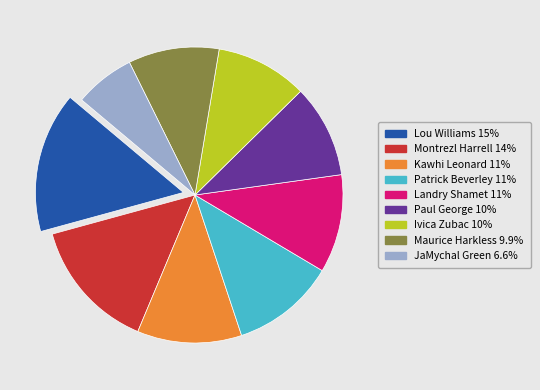

Is Montrezl Harrell the majority of the pie?

No